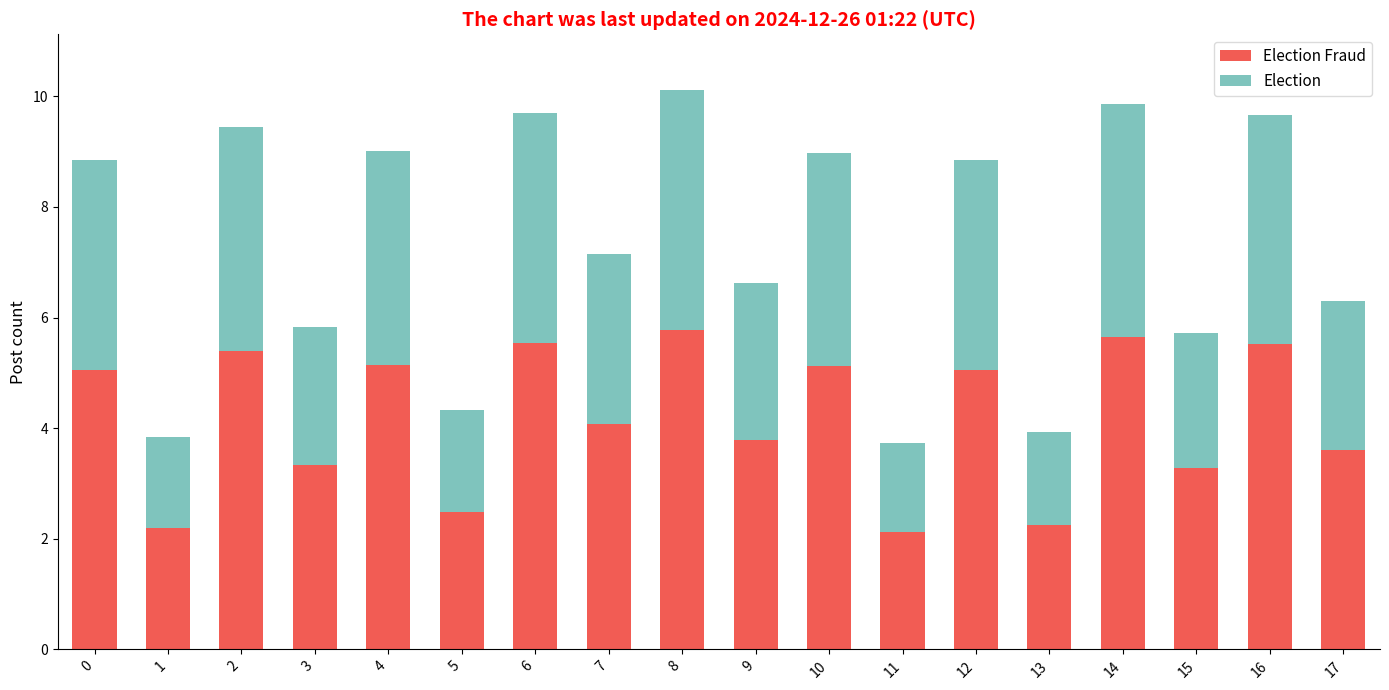

Are the bars grouped side by side (vs. stacked)?

No